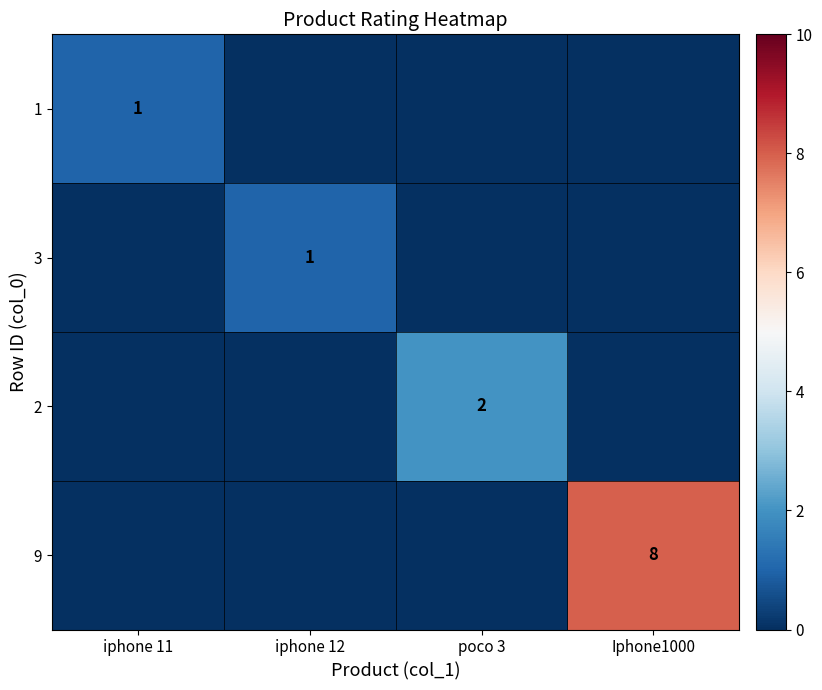

Is it true that 9 equals 3 at Iphone1000?

False